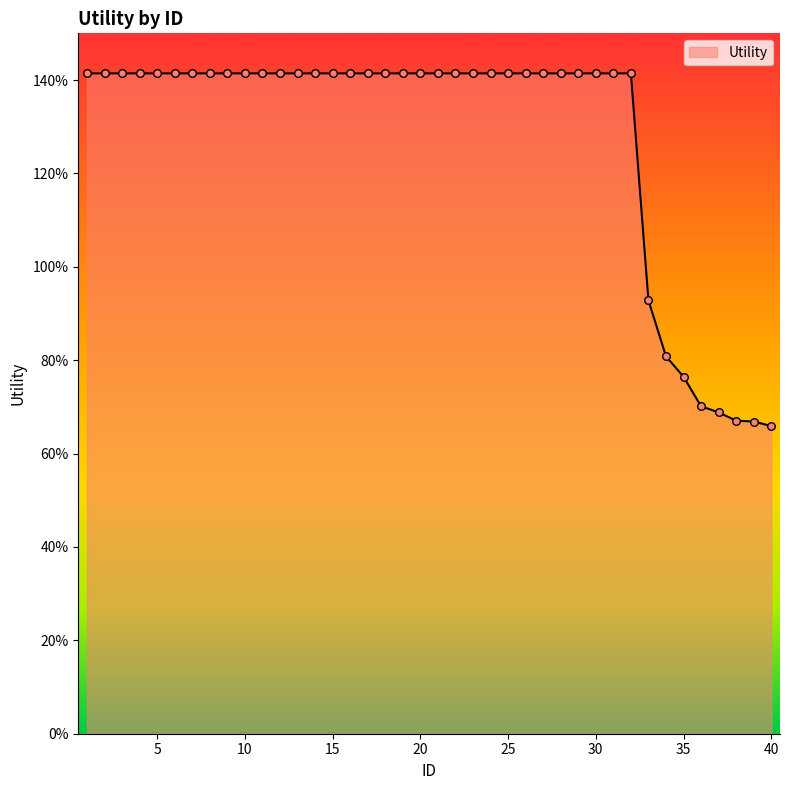

Is this an area chart (filled region under the line)?

Yes